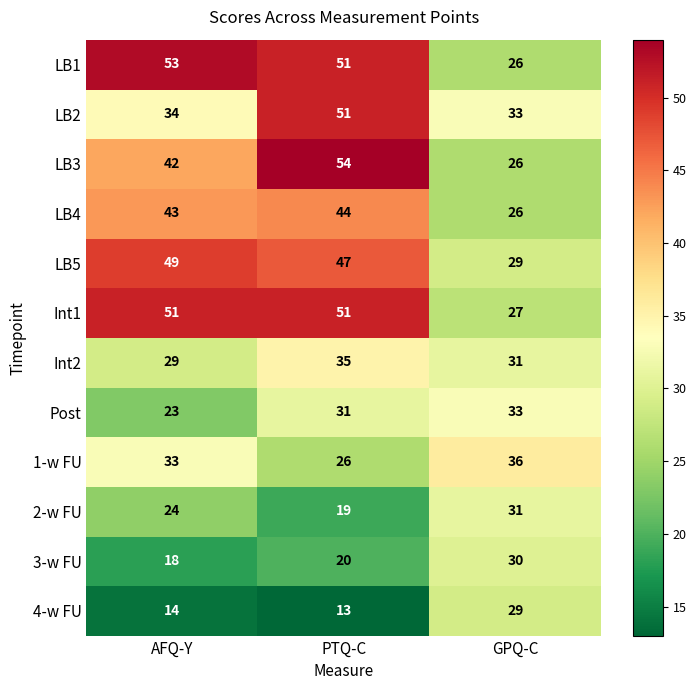

At how many categories does at least one series exceed 27?

3